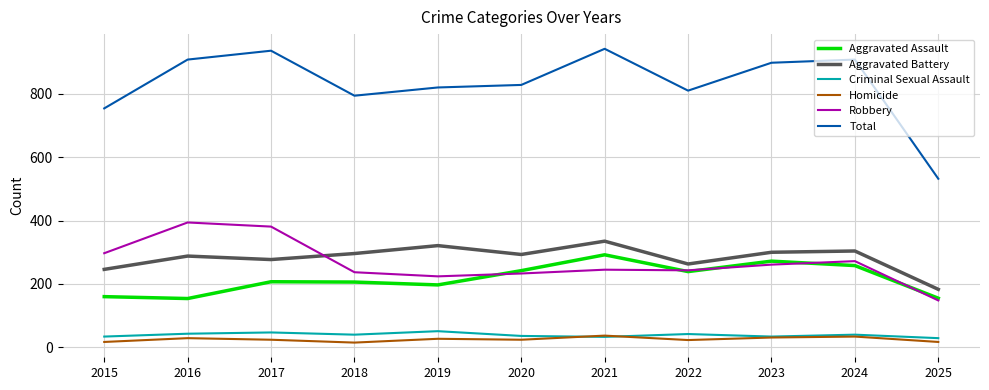

What is the spread (max minus min) of values at 2020?

804